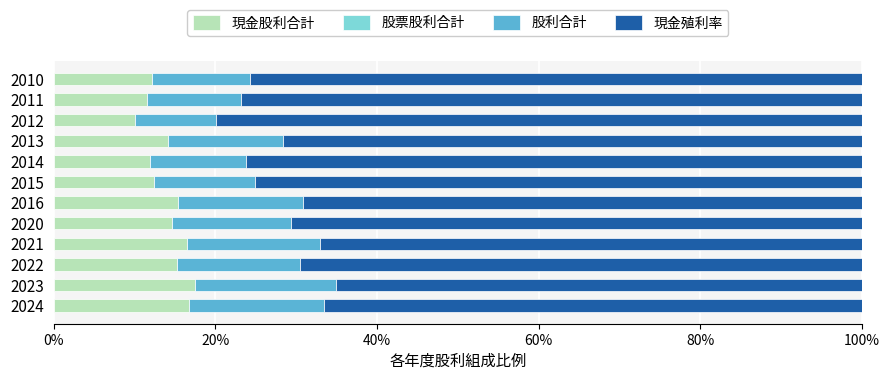

What is the average value of the 現金股利合計 series?

14.0